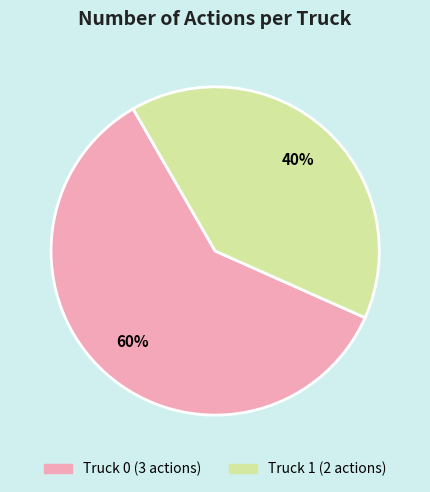

To the nearest percent, what portion does Truck 0 represent?

60%